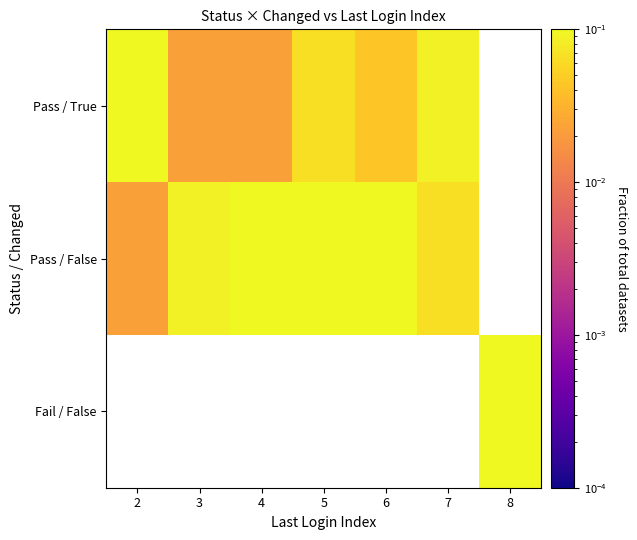

The value of Pass / False at 5 is 0.1. True or false?

True